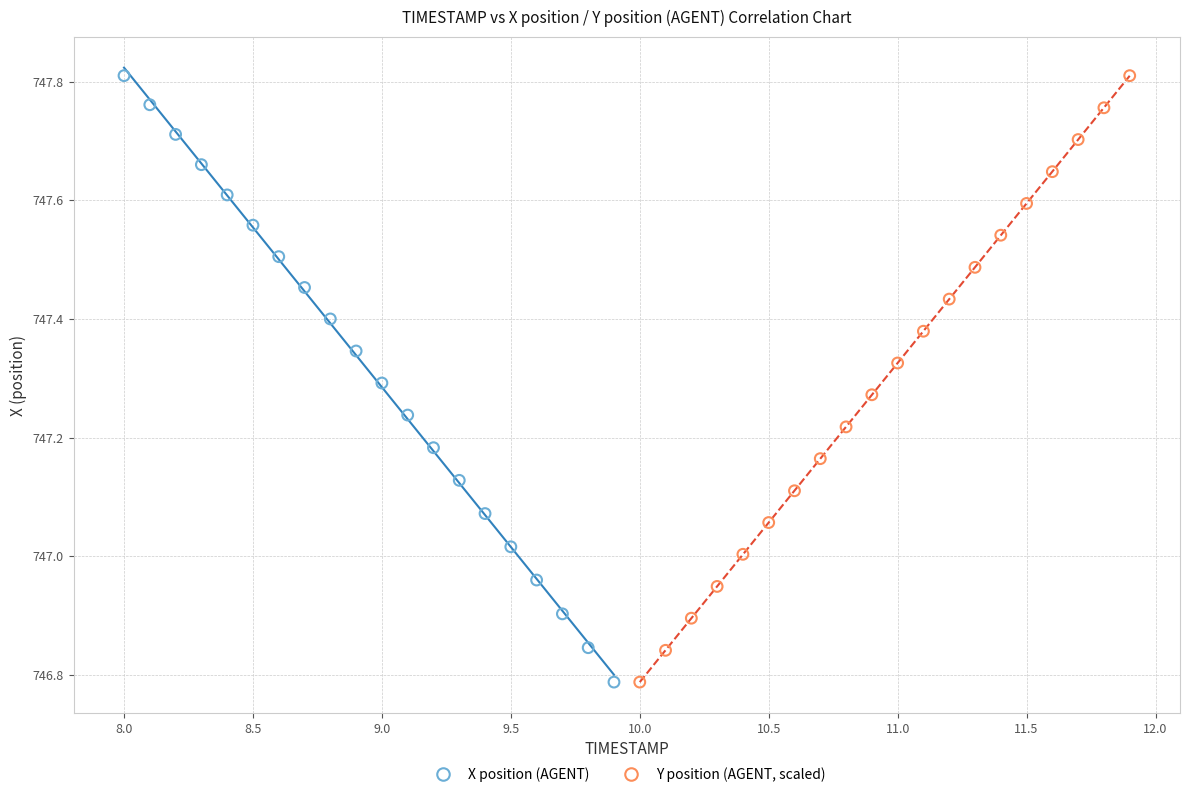

What are all the series names shown in the legend?

X position (AGENT), Y position (AGENT, scaled)